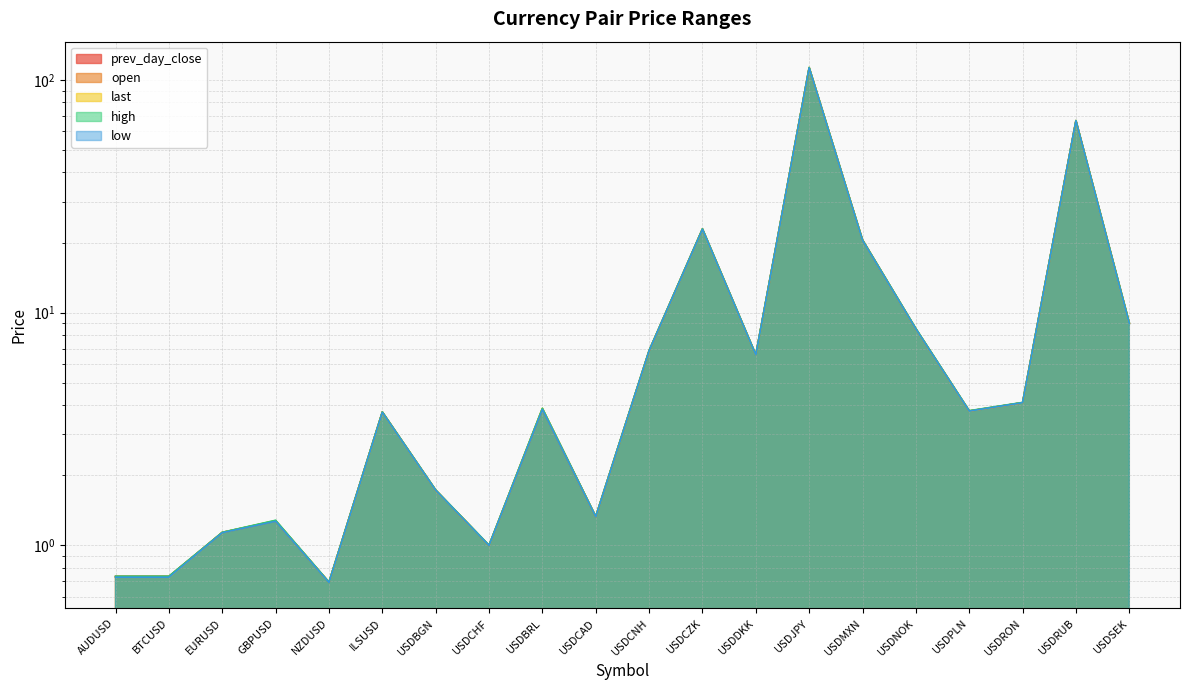

What is the minimum value for high?

0.7